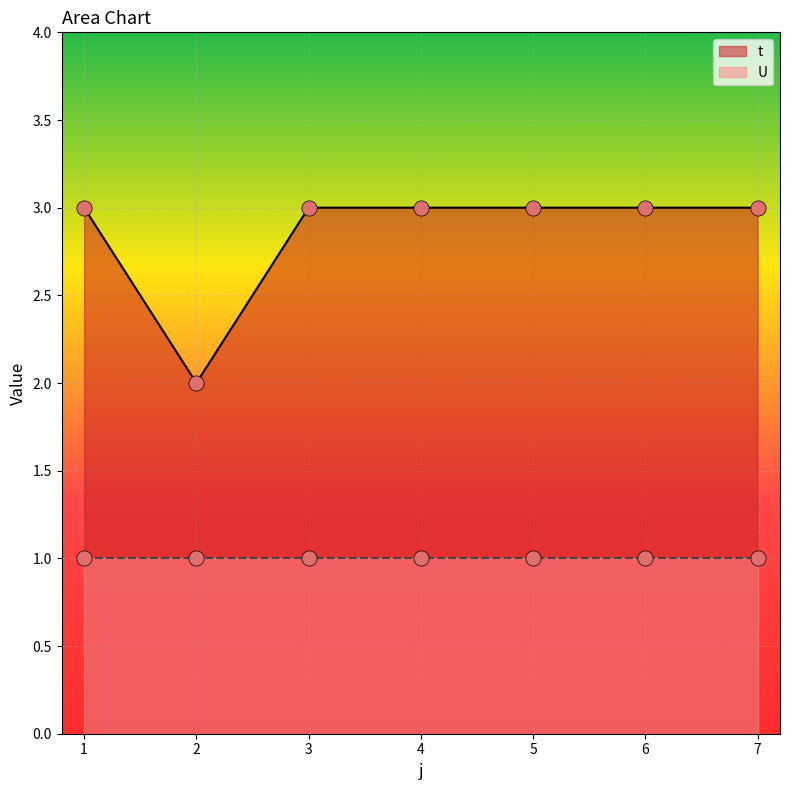

Approximately how many times larger is the value at 6 compared to 1?

1.0